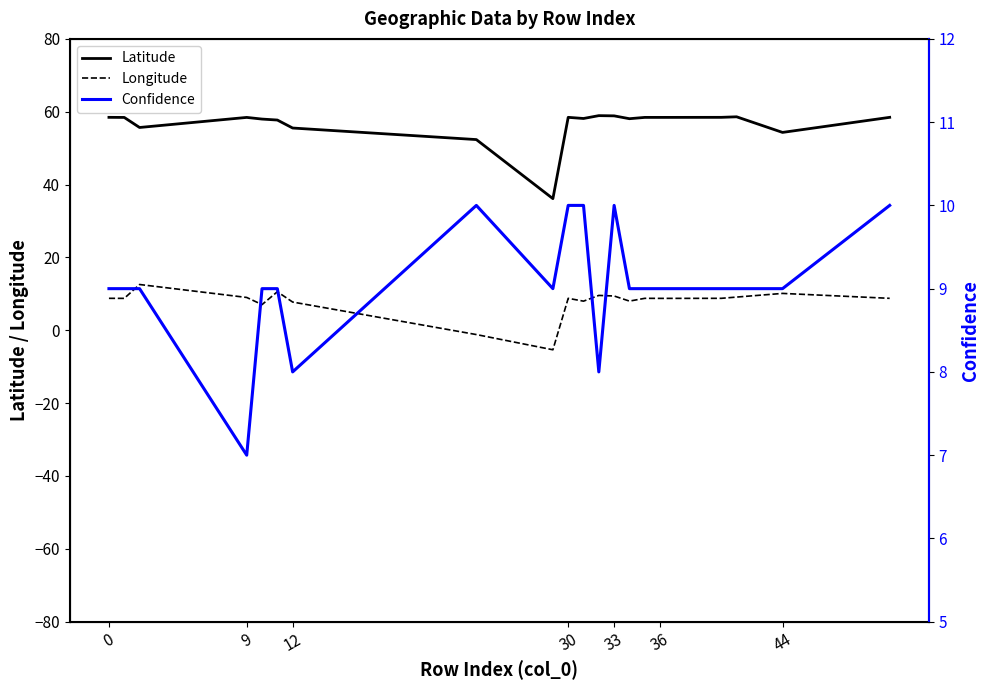

How many times do Confidence and Longitude cross each other?

8